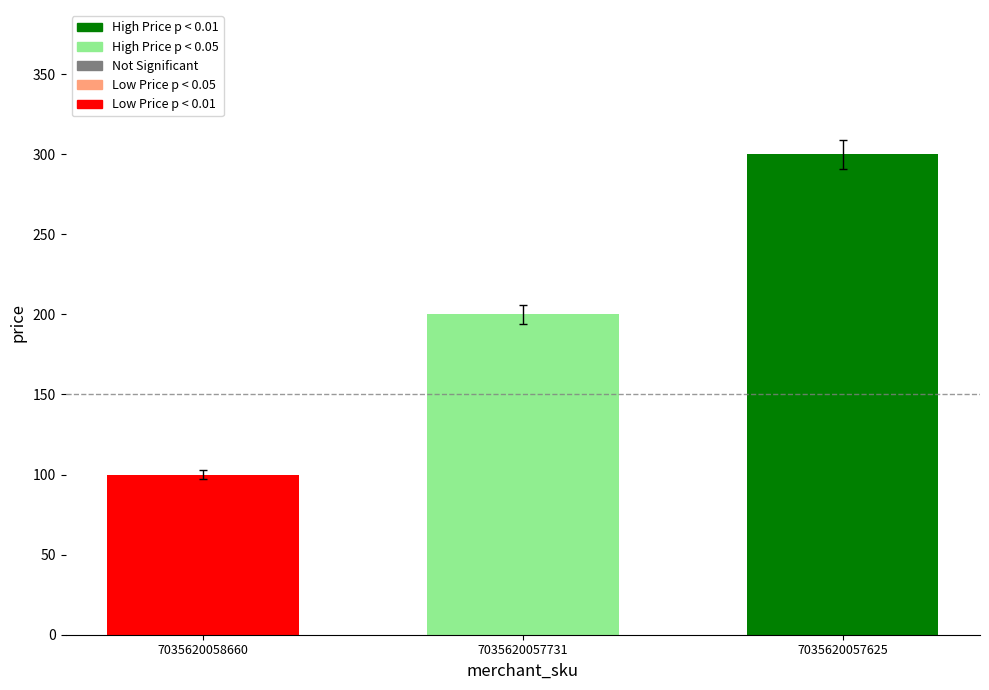

Reading left to right, transcribe all the data shown in this chart.

7035620058660=100	7035620057731=200	7035620057625=300